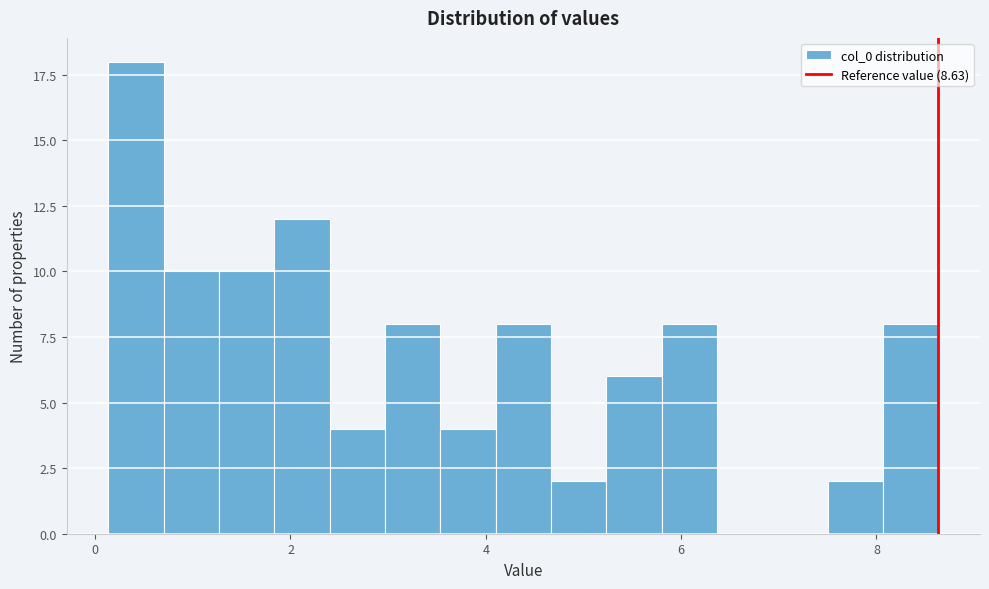

Read against the x-axis, roughly where is the centre of the tallest bar?

0.4